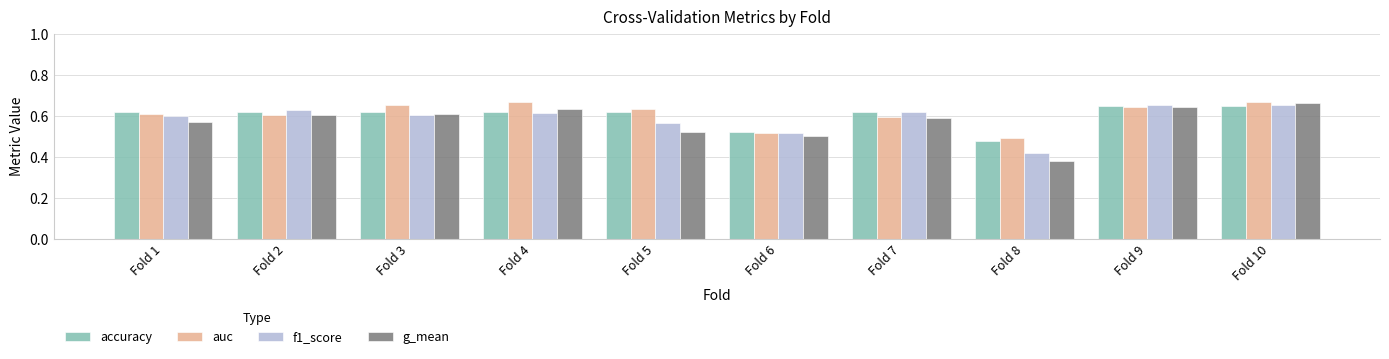

Is the value of g_mean at Fold 8 greater than the value of f1_score at Fold 1?

No